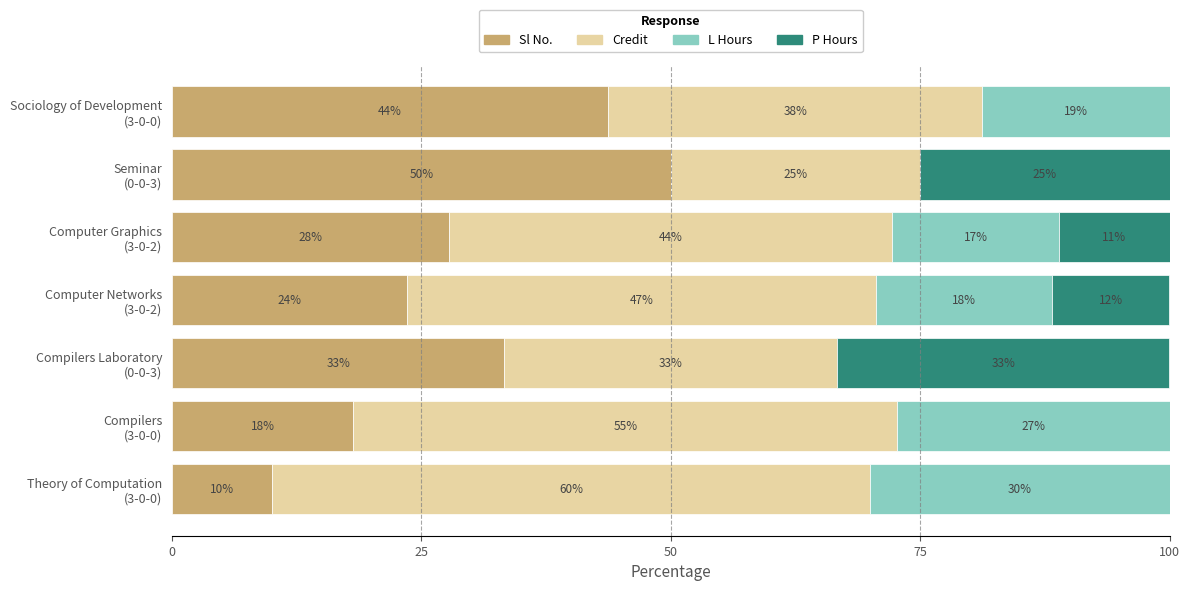

What is the average value of the P Hours series?

11.6